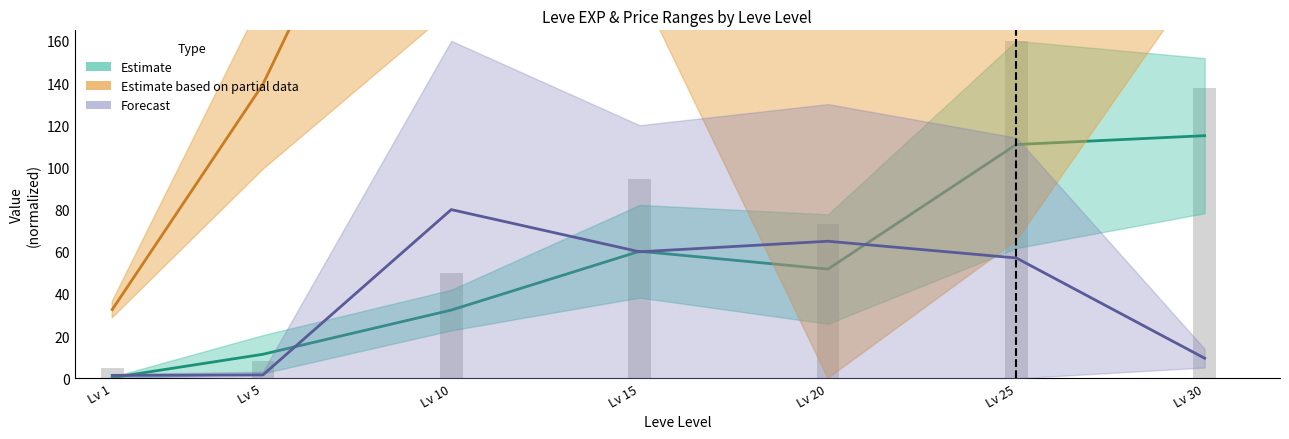

How many data points are less than 73?

3